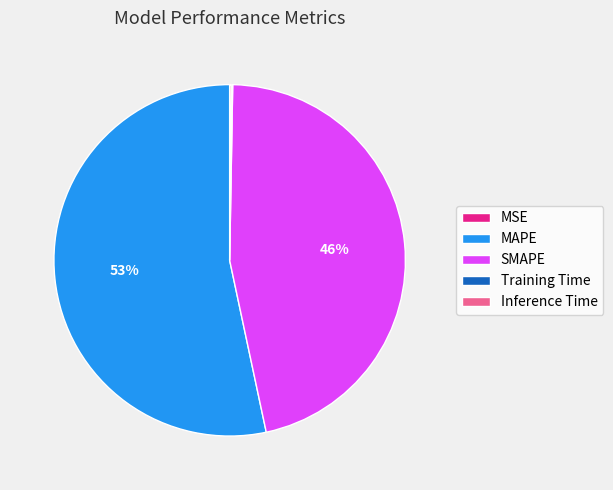

Which slice is the largest?

MAPE